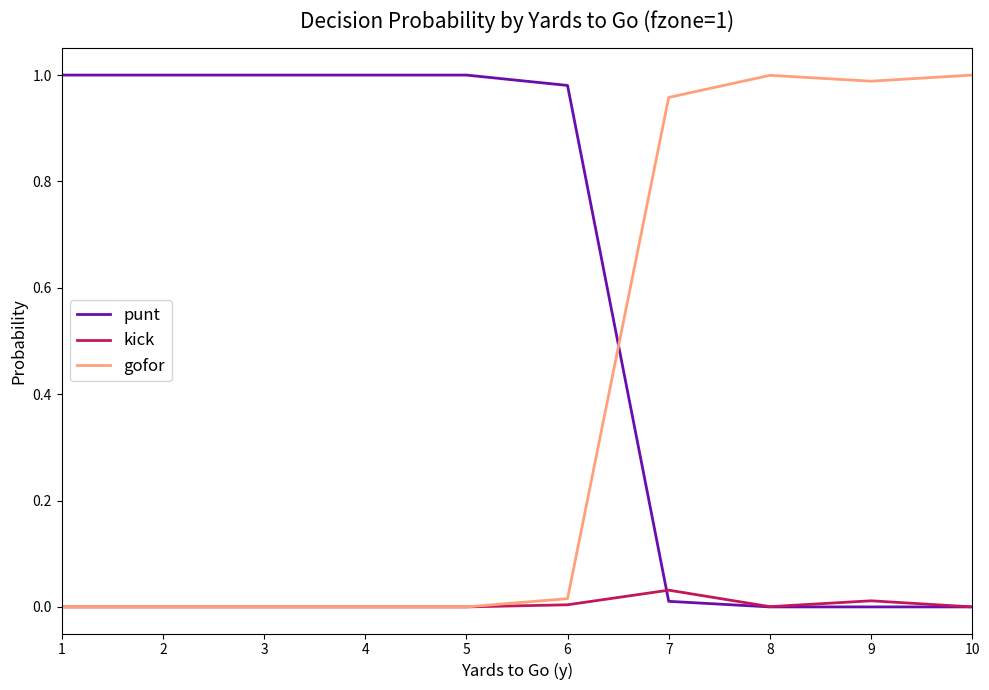

Is this an area chart (filled region under the line)?

No